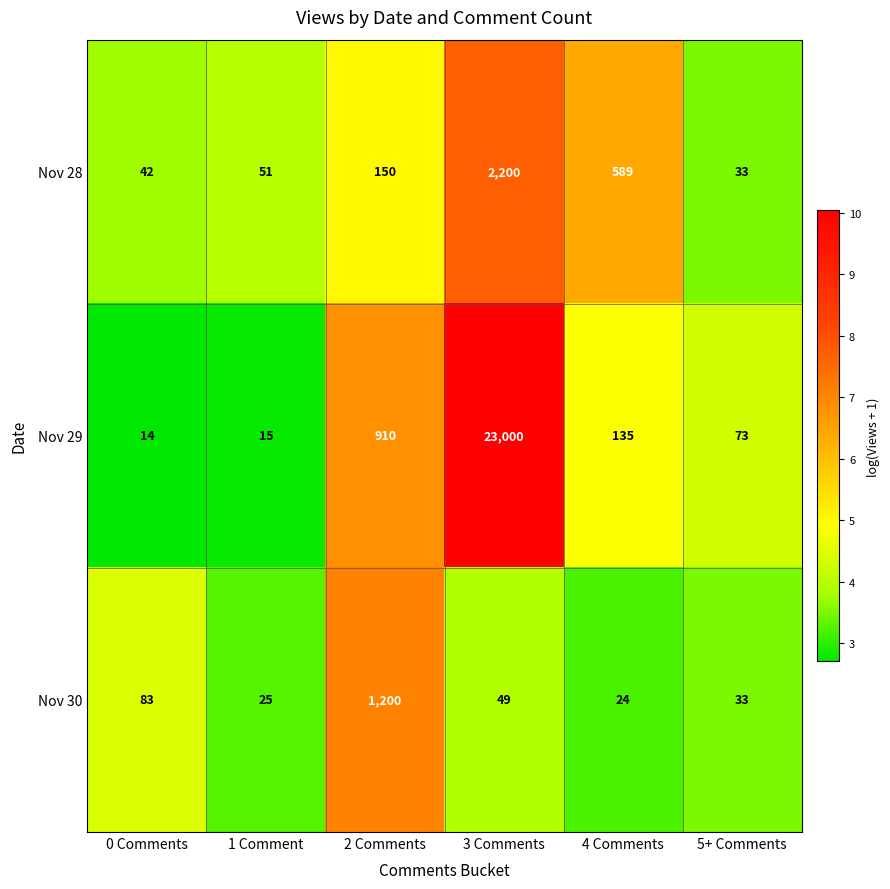

What is the difference between the second highest and second lowest values in the Nov 29 series?

895